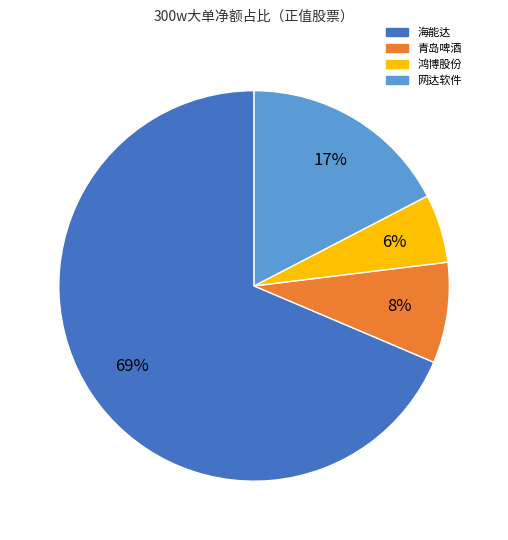

To the nearest percent, what is the average slice percentage?

25%